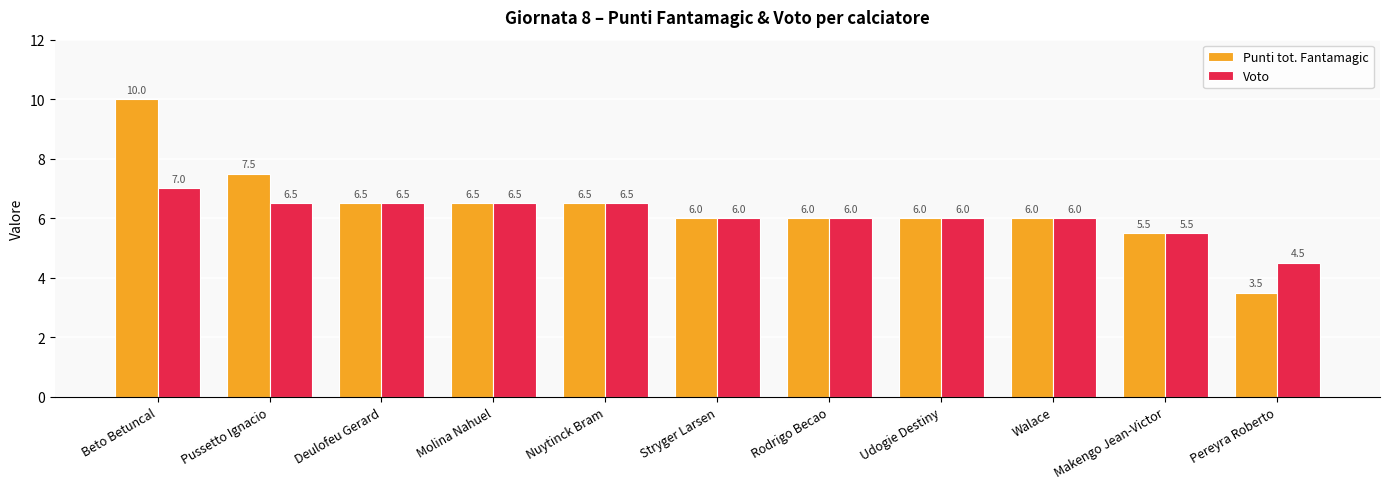

What is the difference between the second highest and minimum values in the Voto series?

2.0